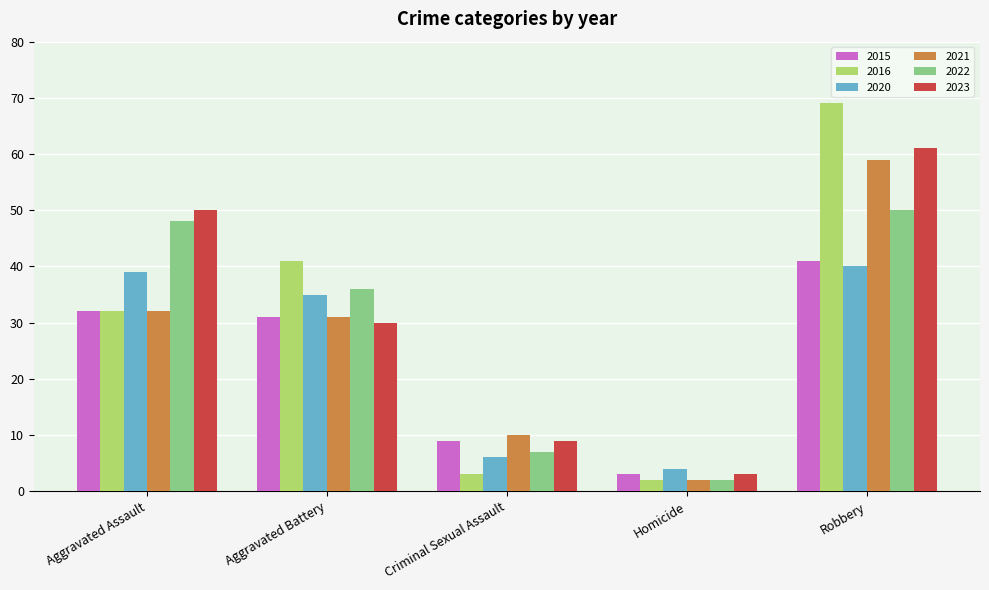

Reading right to left, list all the values displayed in this chart.

2015: 41	3	9	31	32
2016: 69	2	3	41	32
2020: 40	4	6	35	39
2021: 59	2	10	31	32
2022: 50	2	7	36	48
2023: 61	3	9	30	50